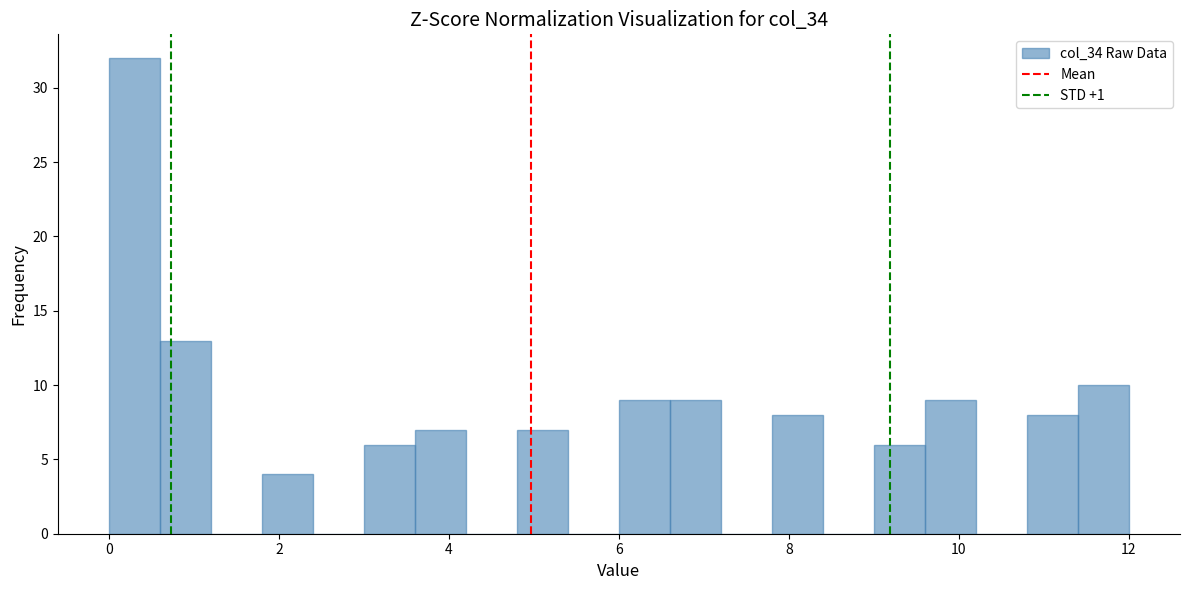

Read against the x-axis, roughly where is the centre of the tallest bar?

0.4